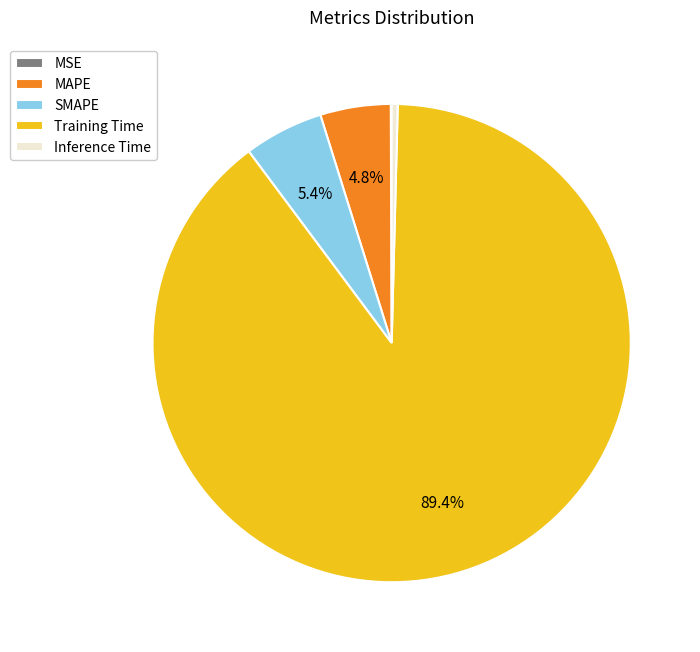

What percentage is the MAPE slice, to the nearest percent?

5%